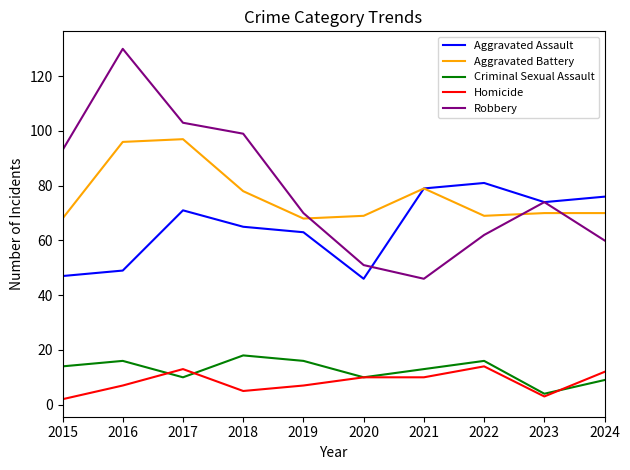

At which label is Robbery closest to 88?

2015